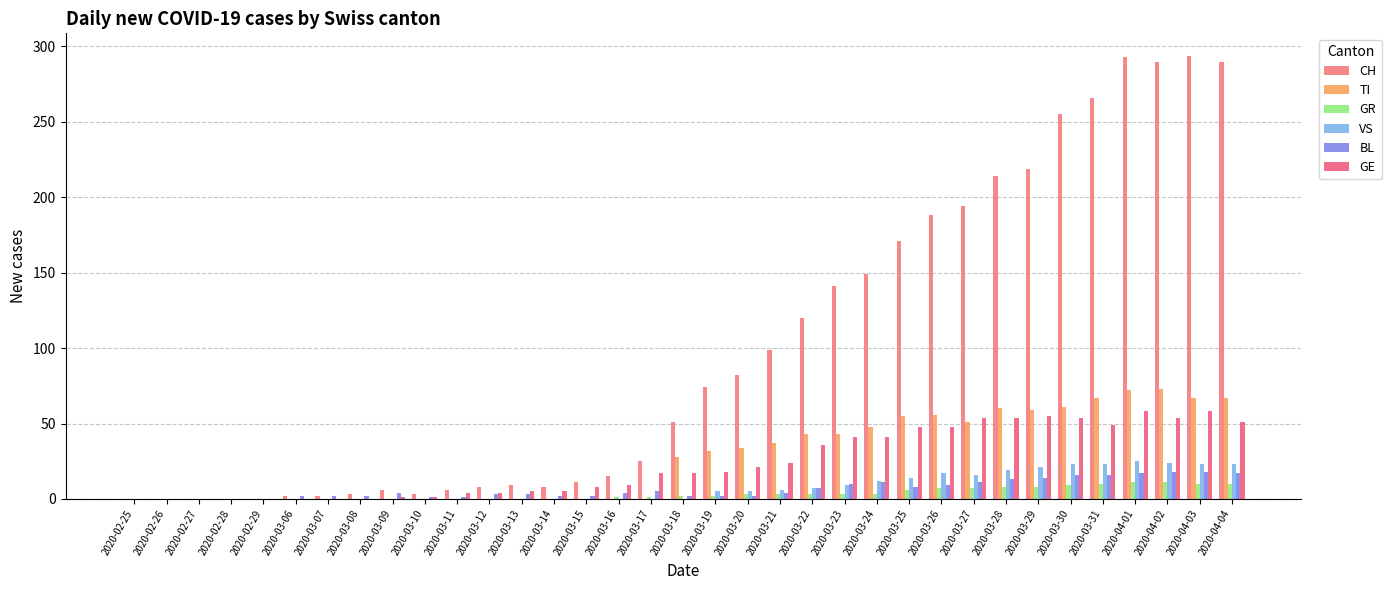

Which series has the largest total across all categories?

CH